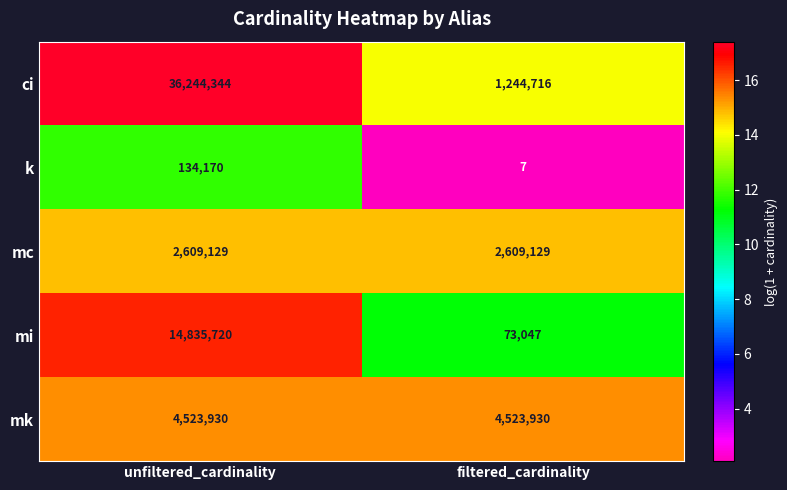

What is the sum of the mk values at unfiltered_cardinality and filtered_cardinality?

9047860